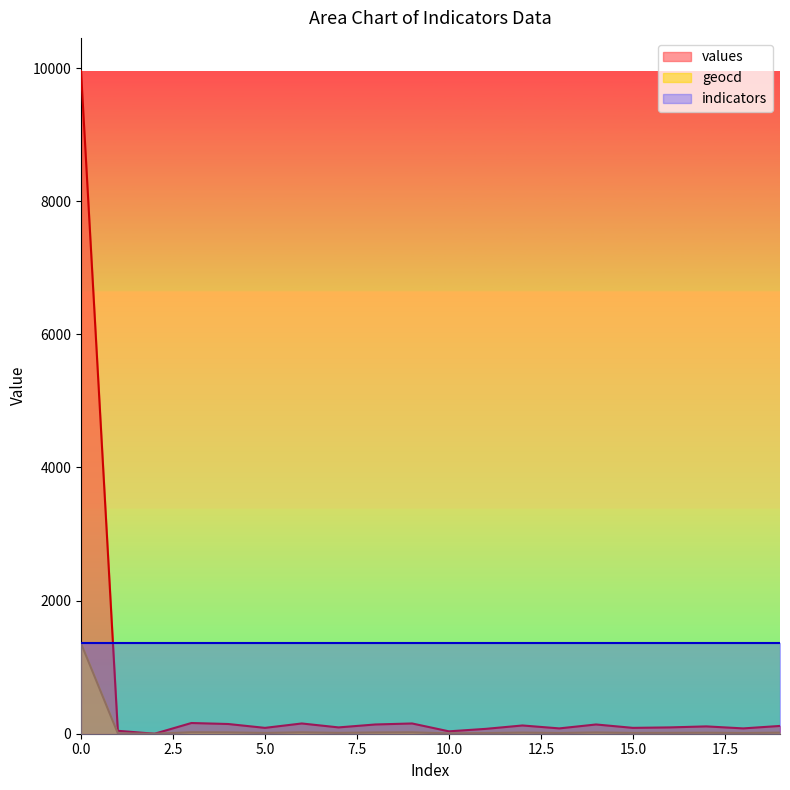

What is the maximum value for values?

9955